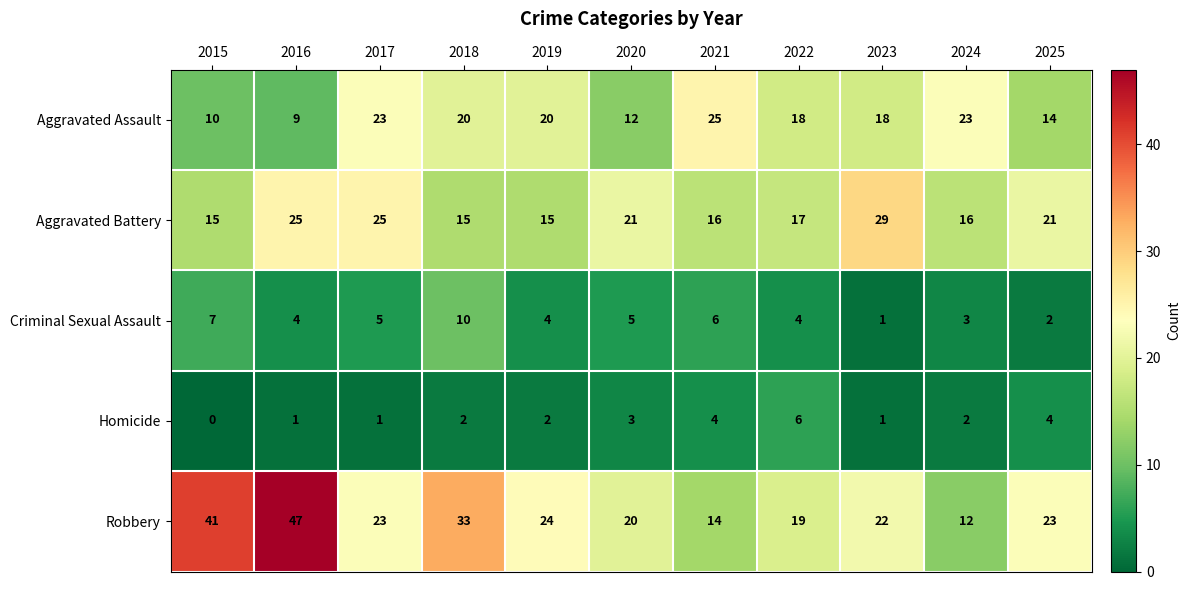

At 2024, list the series in order from largest to smallest.

Aggravated Assault, Aggravated Battery, Robbery, Criminal Sexual Assault, Homicide